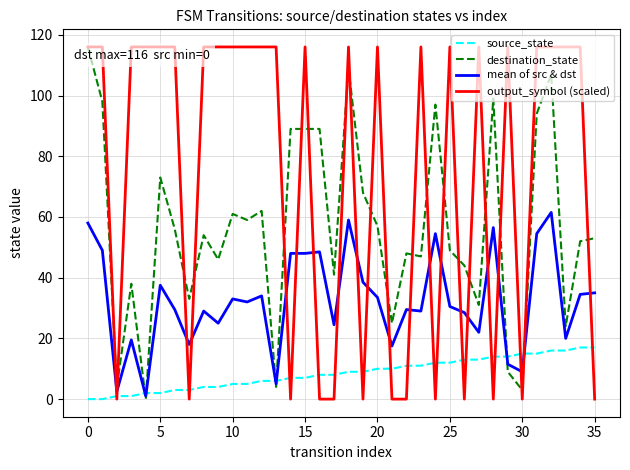

True or false: source_state and destination_state cross at least once.

True